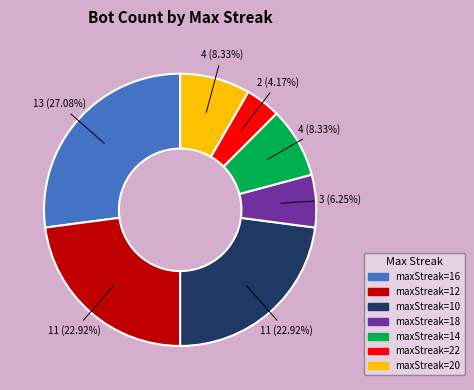

Approximately how many times larger is the value at maxStreak=22 compared to maxStreak=18?

0.7